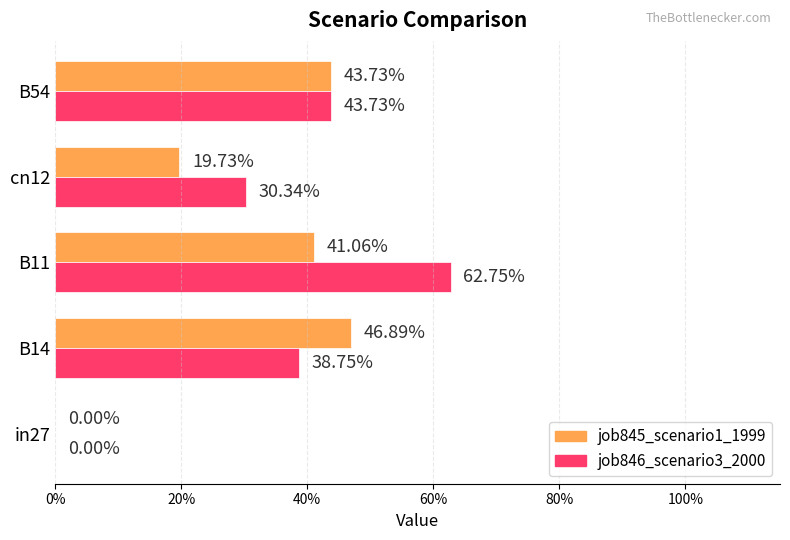

What are all the series names shown in the legend?

job845_scenario1_1999, job846_scenario3_2000